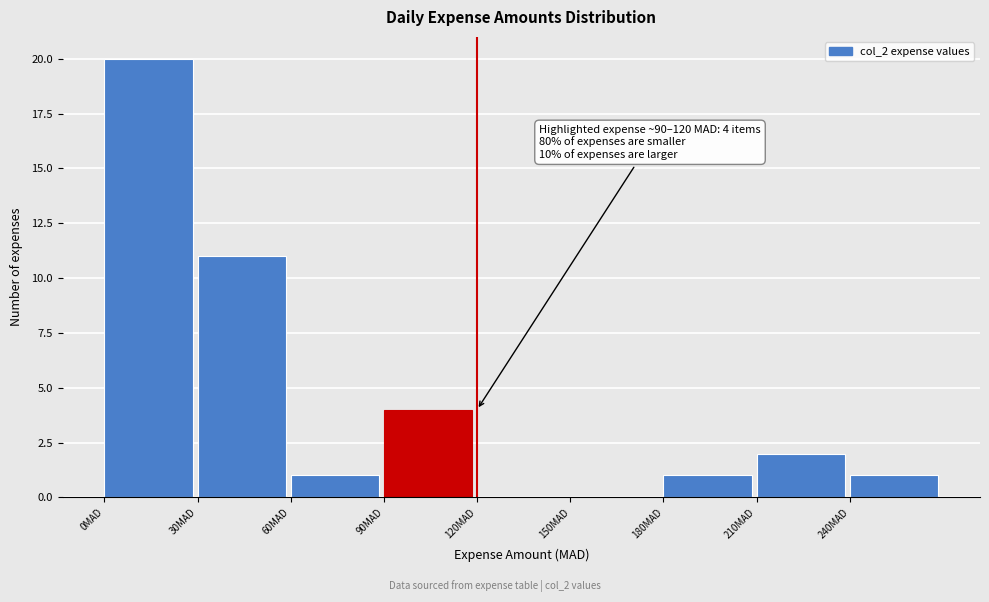

Which range on the x-axis has the tallest bar?

0 to 30